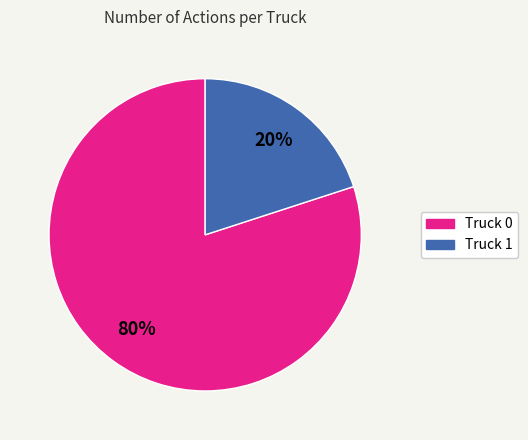

Does any single category account for the majority?

Yes